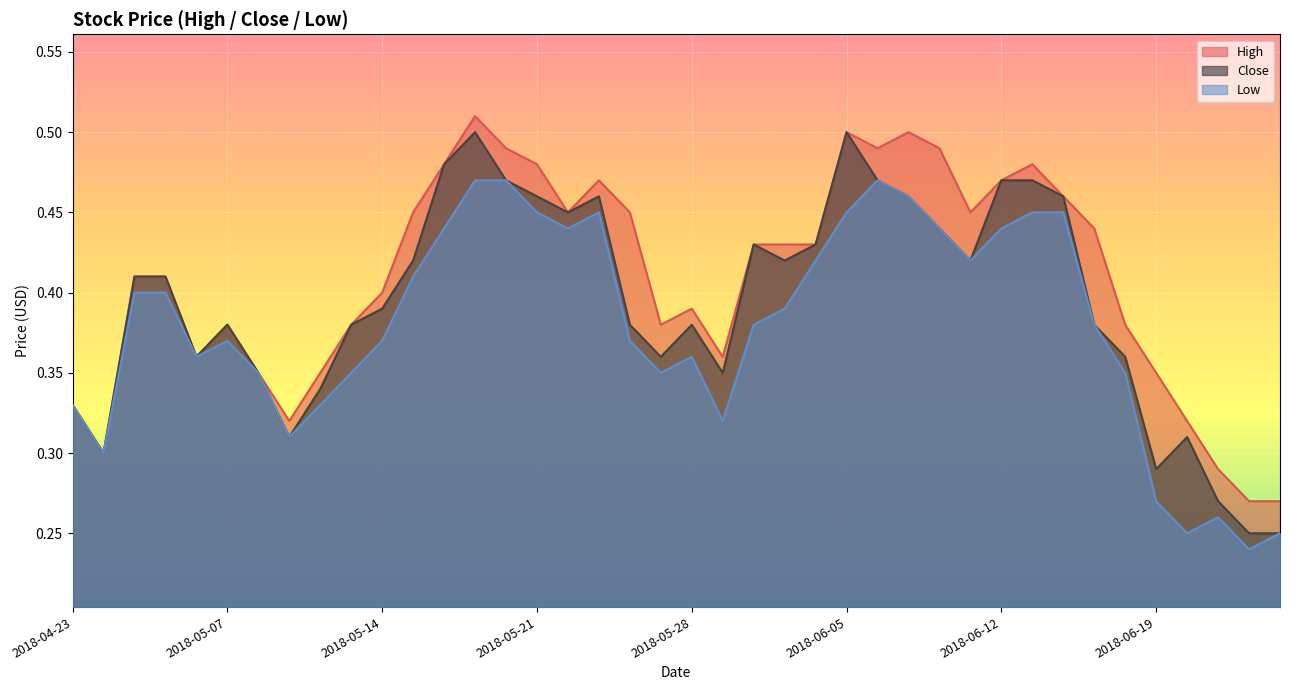

At how many categories does at least one series exceed 0?

40